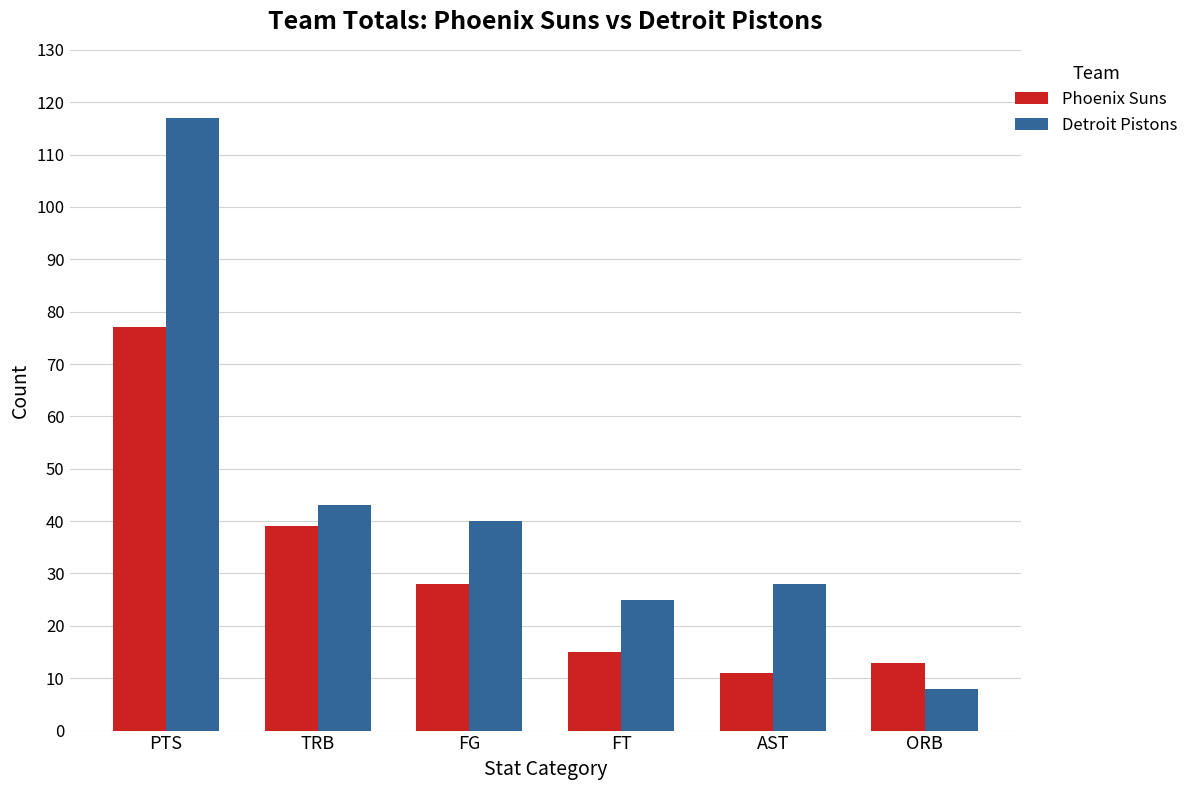

At how many categories does at least one series exceed 68?

1